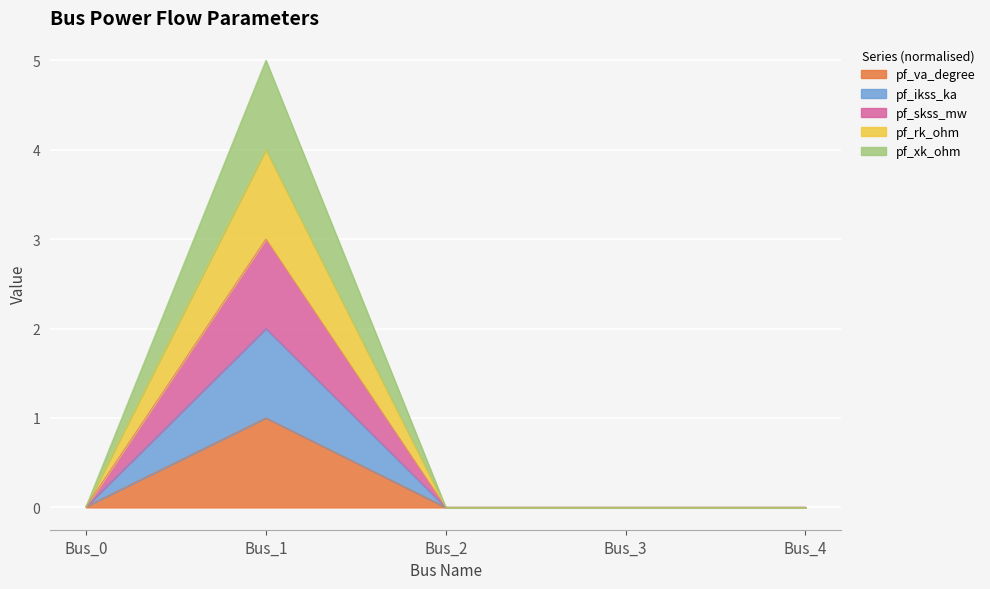

What are all the series names shown in the legend?

pf_va_degree, pf_ikss_ka, pf_skss_mw, pf_rk_ohm, pf_xk_ohm